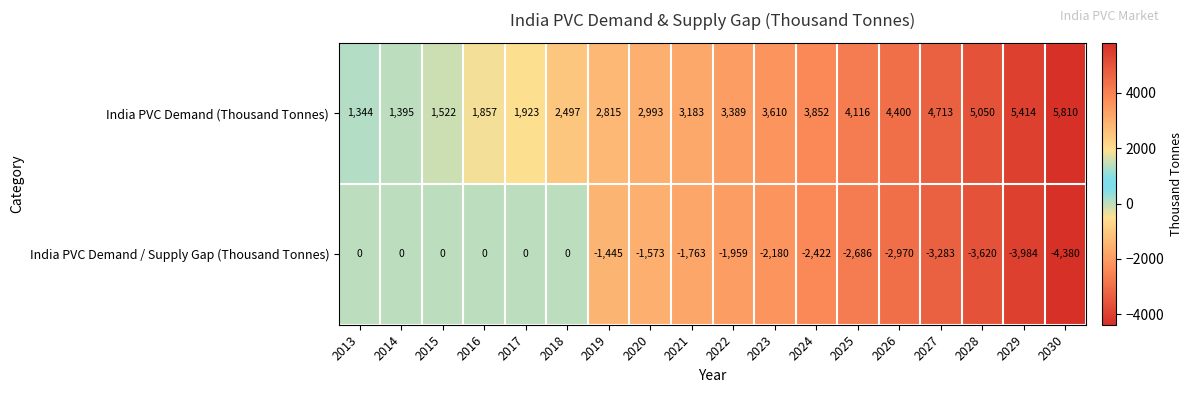

Where is India PVC Demand (Thousand Tonnes) nearest to the value 3577?

2023